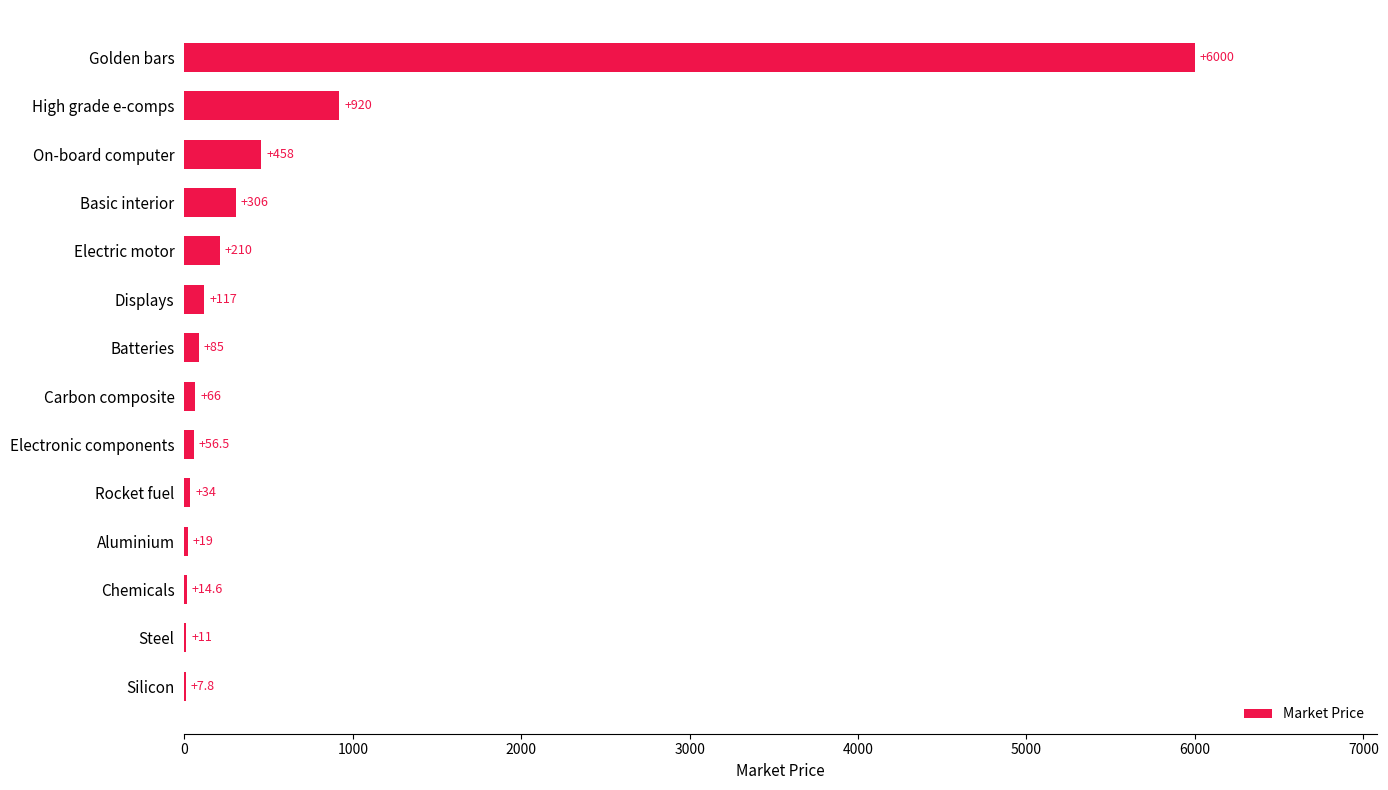

What is the average value?

593.2